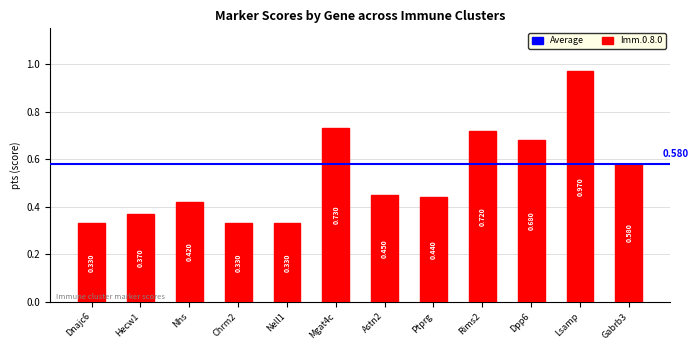

What is the label of the 10th bar from the right?

Nhs